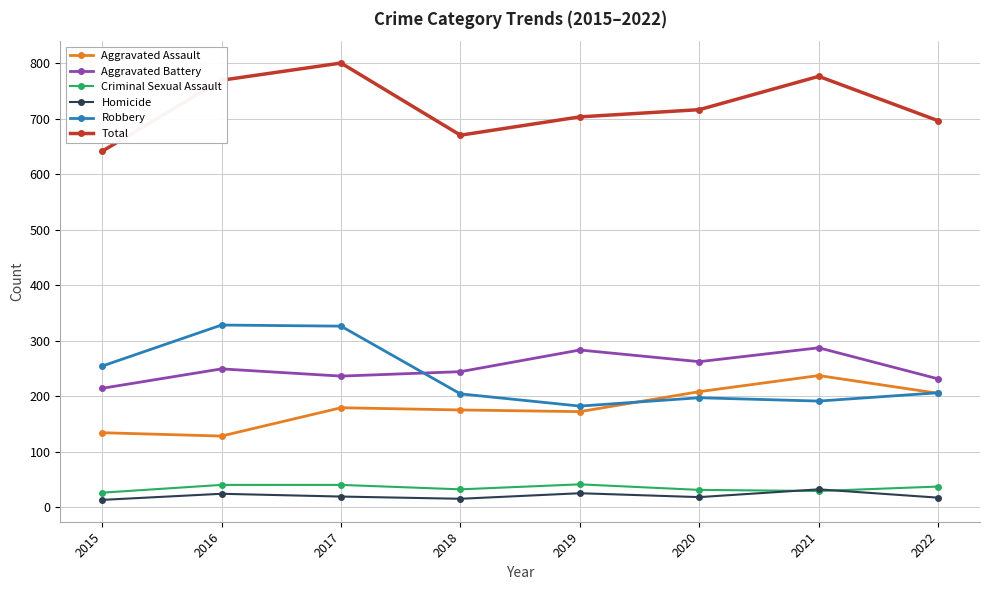

True or false: Aggravated Battery and Homicide intersect in this chart.

False